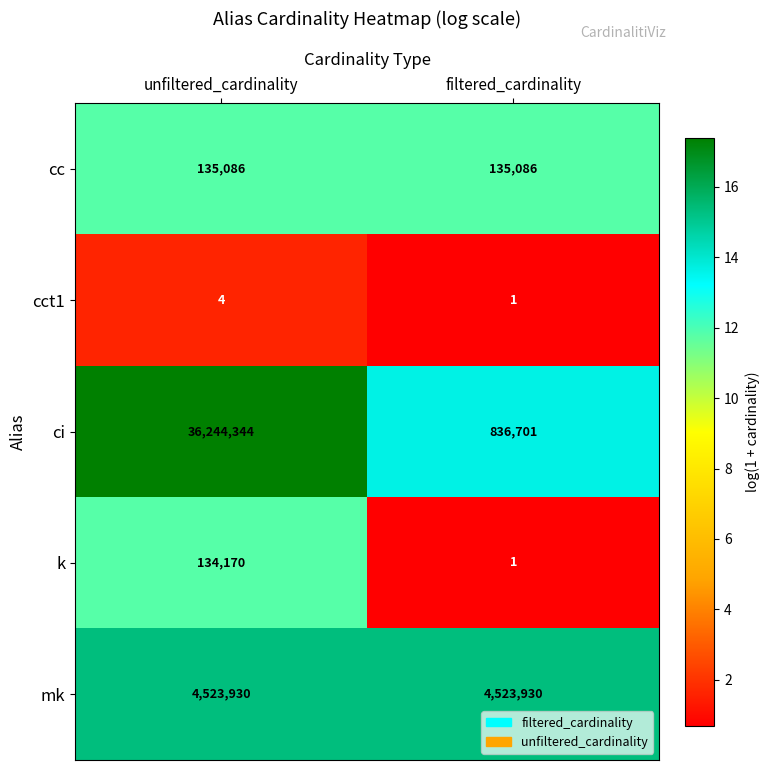

Reading left to right, what are all the values shown in this chart?

cc: unfiltered_cardinality=135086	filtered_cardinality=135086
cct1: unfiltered_cardinality=4	filtered_cardinality=1
ci: unfiltered_cardinality=36244344	filtered_cardinality=836701
k: unfiltered_cardinality=134170	filtered_cardinality=1
mk: unfiltered_cardinality=4523930	filtered_cardinality=4523930